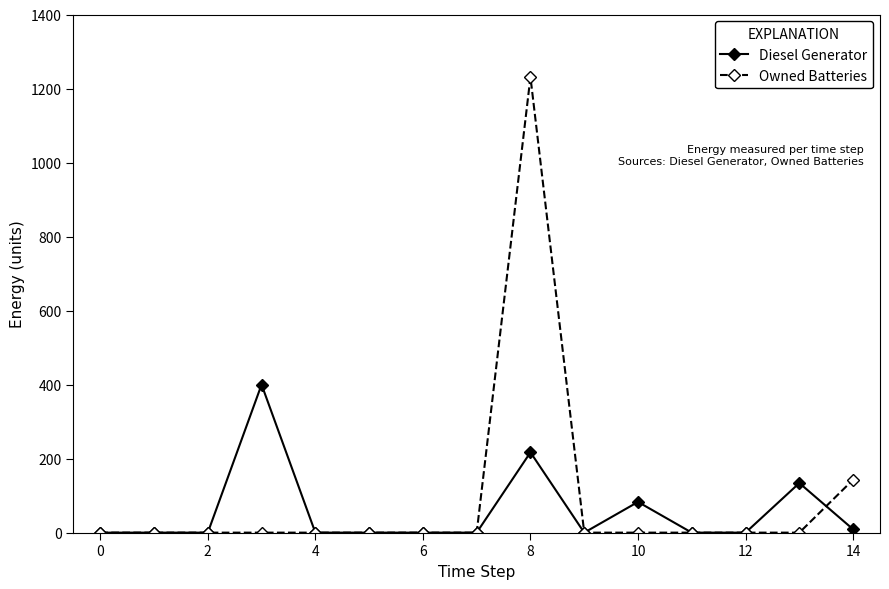

Reading left to right, what are all the values shown in this chart?

Diesel Generator: 0	0	0	400	0	0	0	0	217	0	83	0	0	134	9
Owned Batteries: 0	0	0	0	0	0	0	0	1231	0	0	0	0	0	143